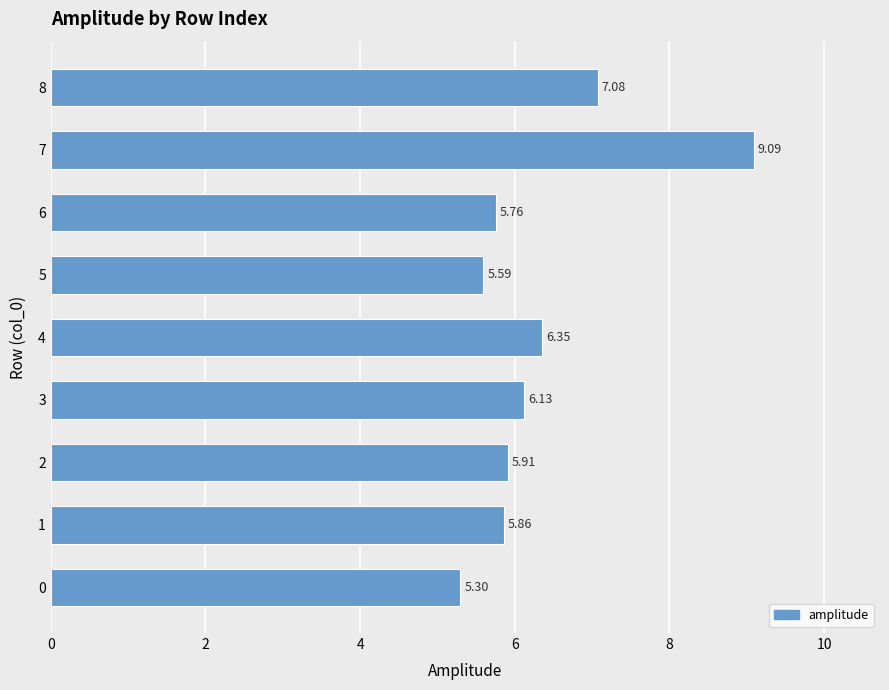

What is the minimum value shown in the chart?

5.3